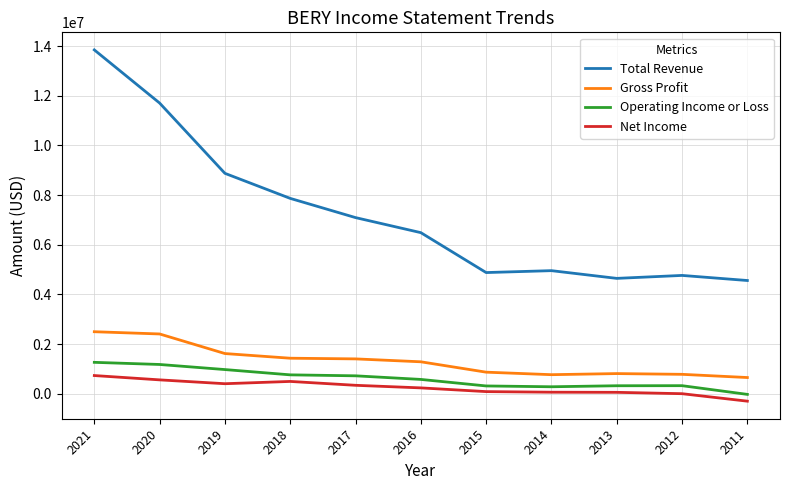

True or false: Operating Income or Loss and Total Revenue intersect in this chart.

False